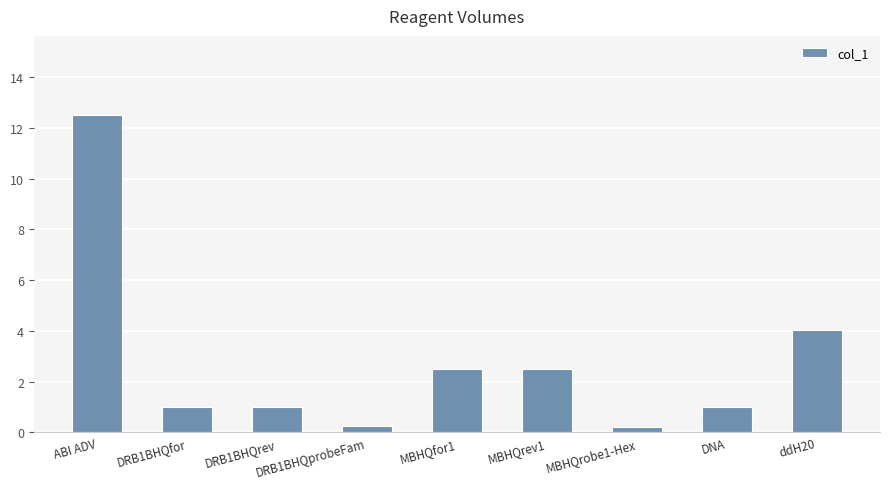

Are the bars grouped side by side (vs. stacked)?

No